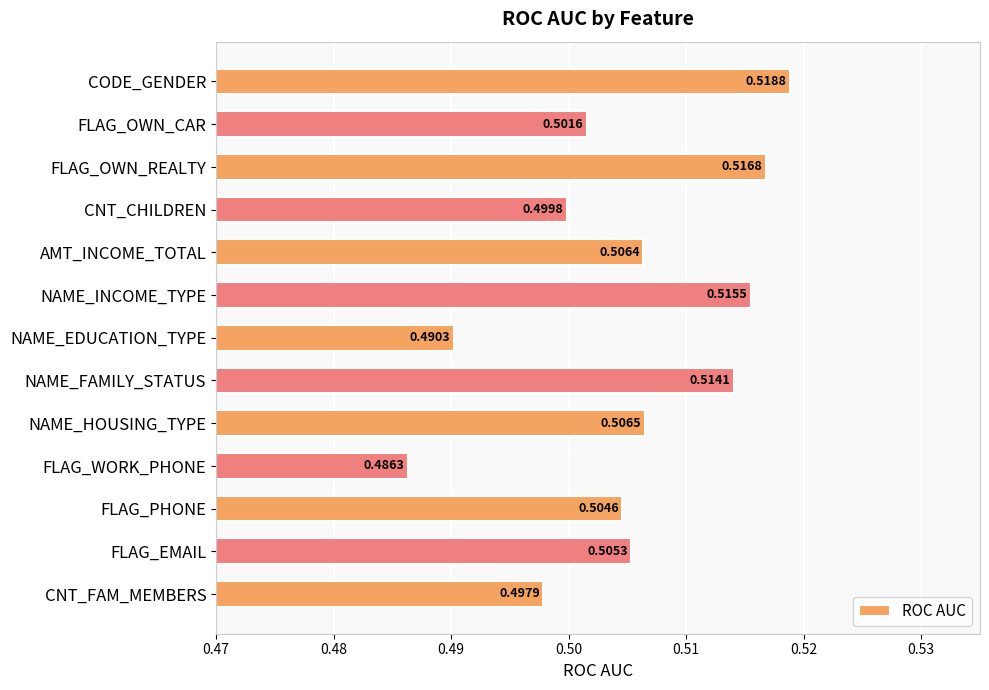

At which category does the chart reach its peak across all series?

CODE_GENDER